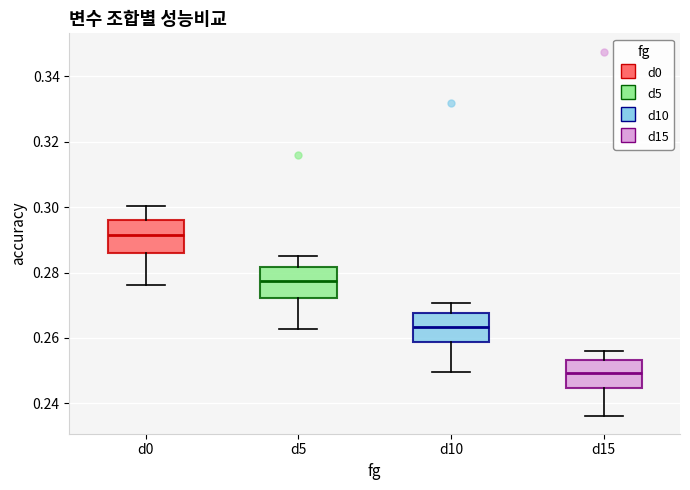

Which box has the lowest median line?

d15